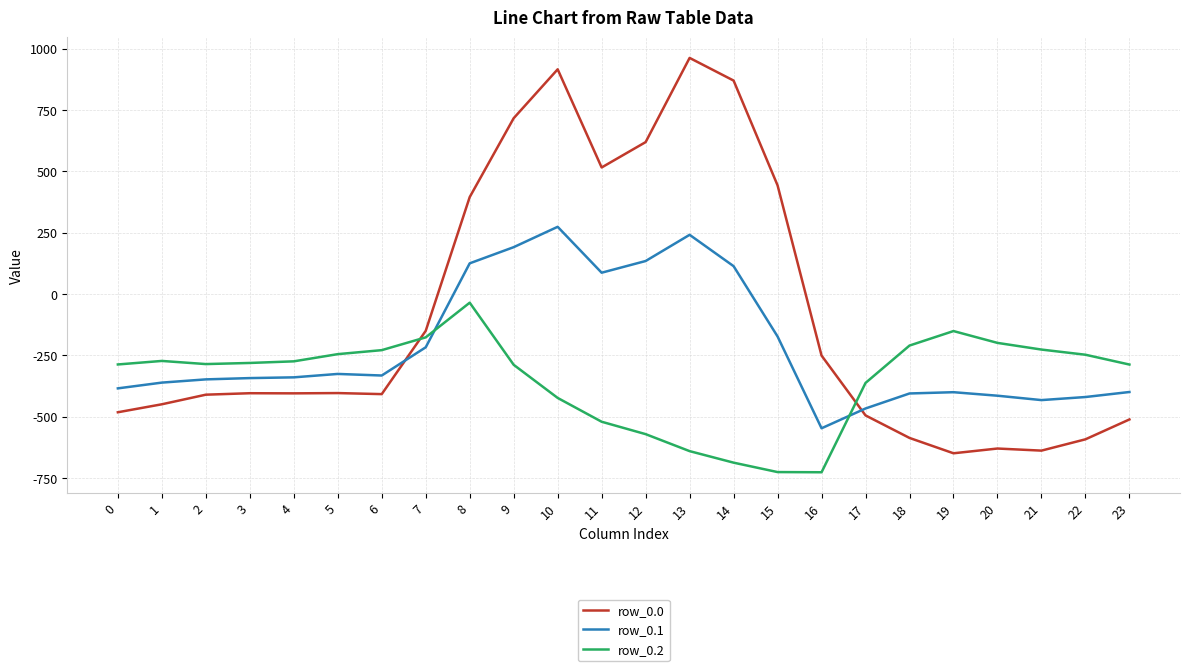

At how many categories does at least one series exceed 187?

8